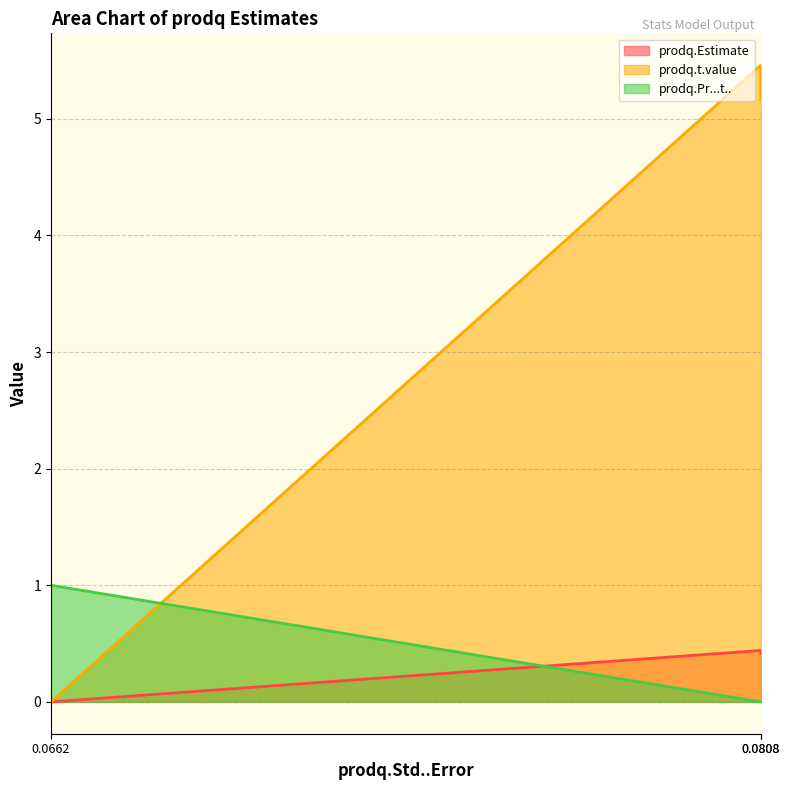

What is the sum of all prodq.Pr...t.. values?

1.0